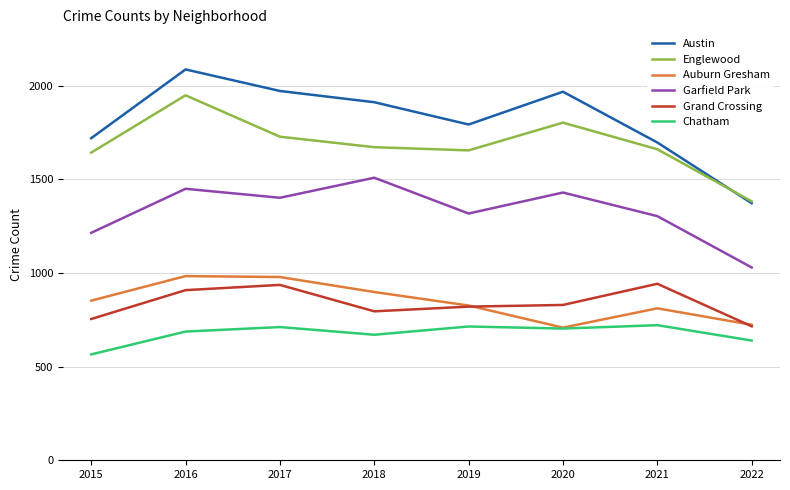

What is the sum of all Grand Crossing values?

6699